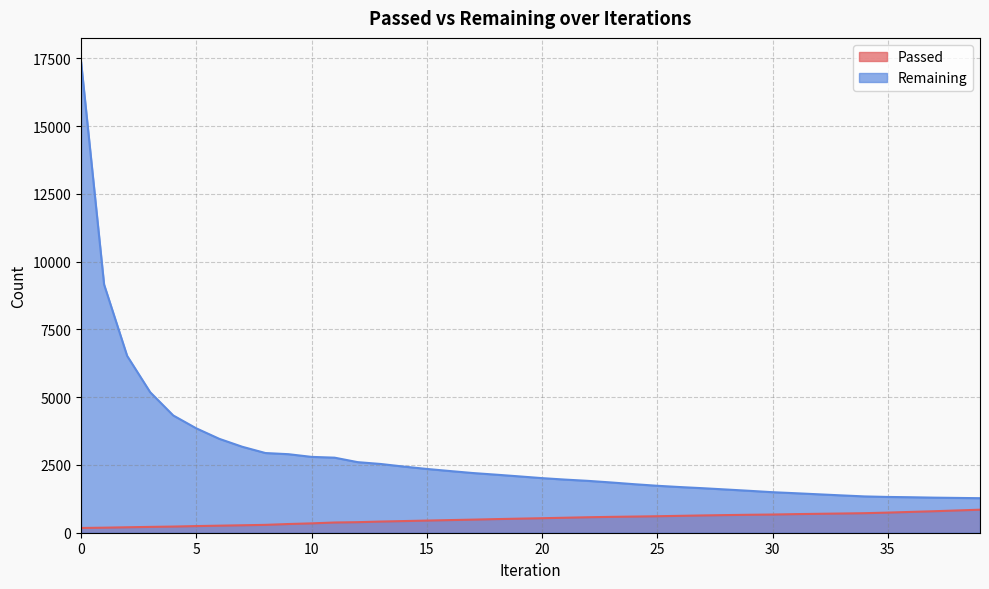

Count the number of categories in the chart.

40